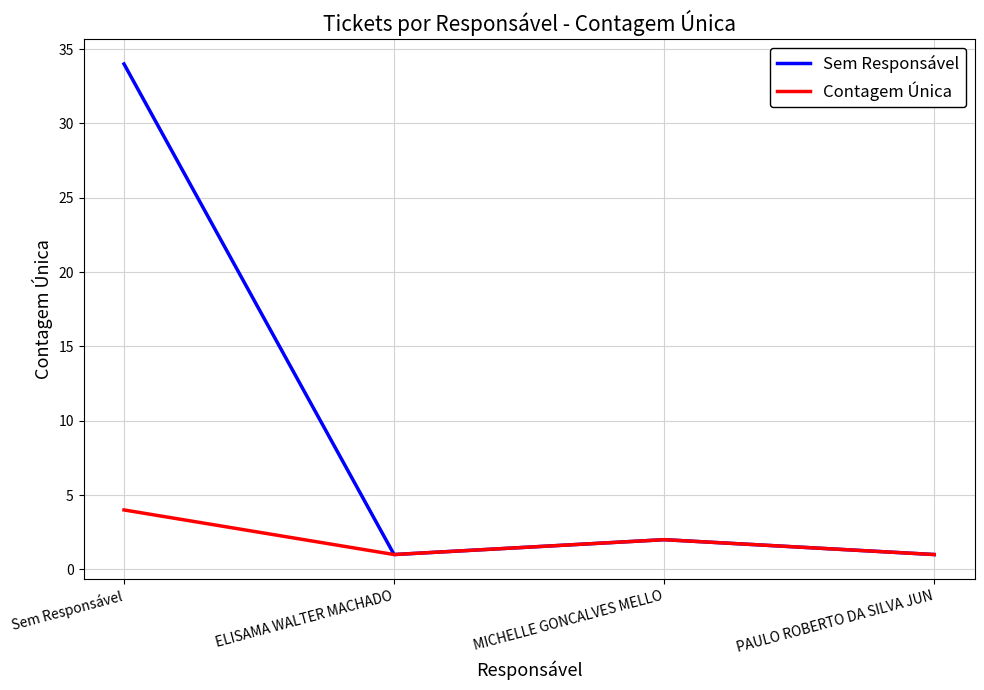

At which label is Contagem Única closest to 2?

MICHELLE GONCALVES MELLO